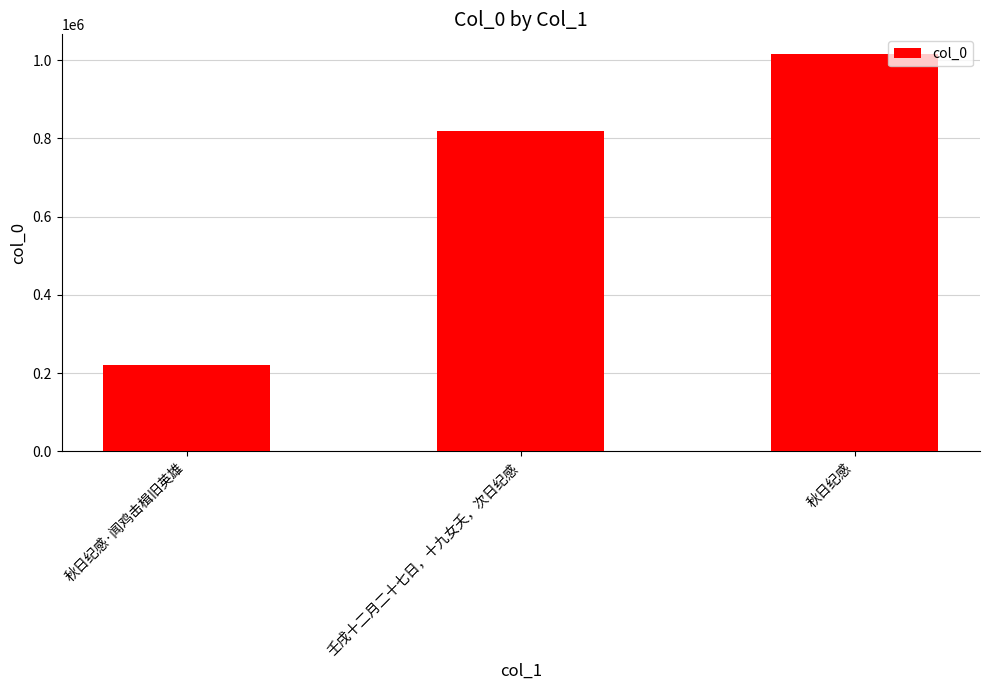

Between 秋日纪感 and 壬戌十二月二十七日，十九女夭，次日纪感, which is larger?

秋日纪感